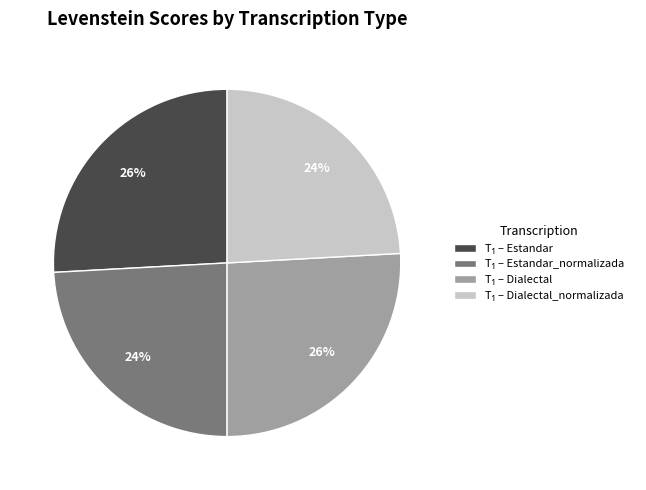

How many segments does this pie chart have?

4